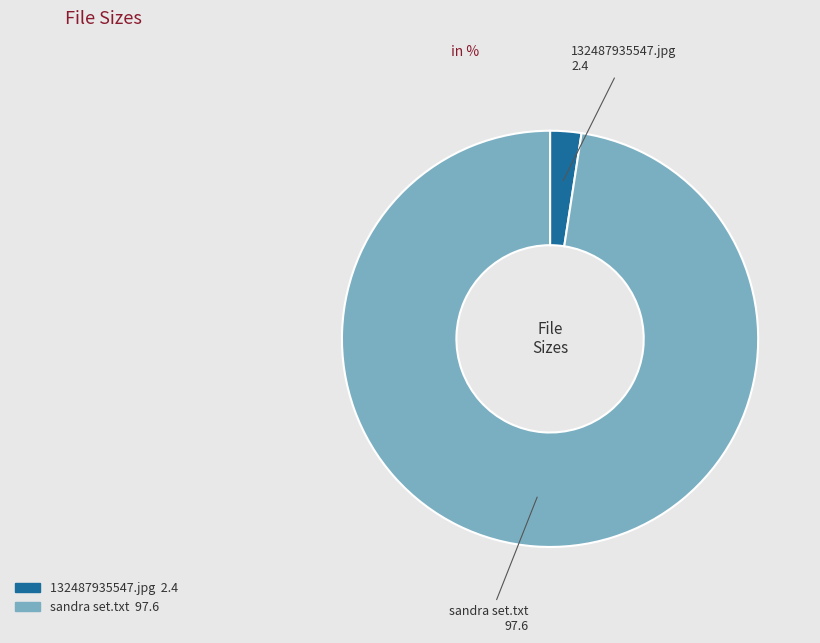

Which has a higher value, sandra set.txt or 132487935547.jpg?

sandra set.txt